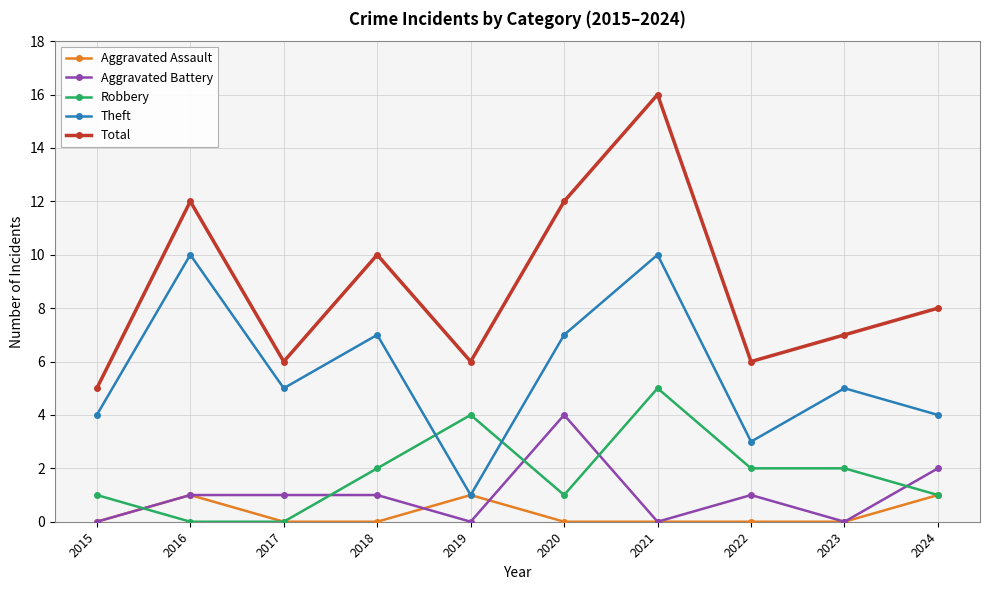

What is the maximum value for Robbery?

5